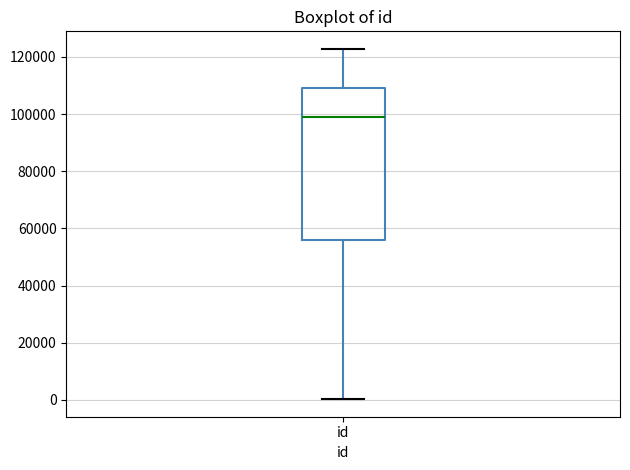

Transcribe this box plot: give where the median line is, the range the box spans, and where the two whiskers end, as read against the y-axis. The values are not printed on the chart, so give them approximately, as read against the axis.

median 98000, box 56000 to 110000, whiskers 0 to 122000